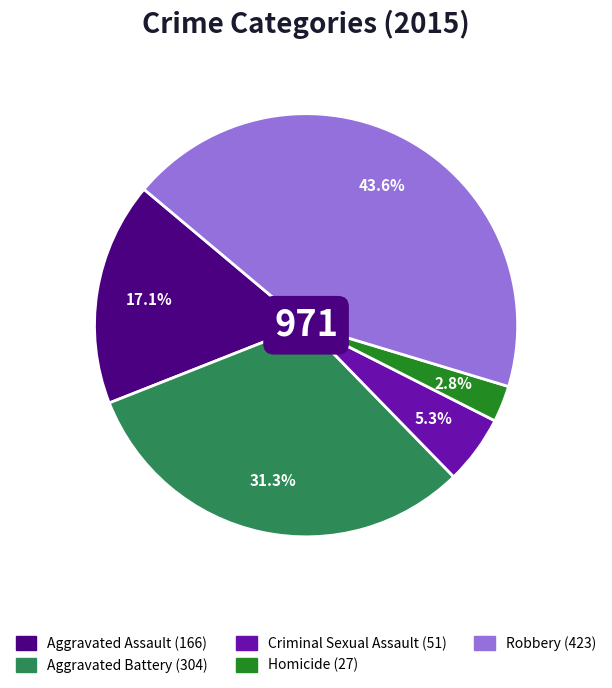

Combined, do Robbery and Aggravated Assault account for over 50%?

Yes